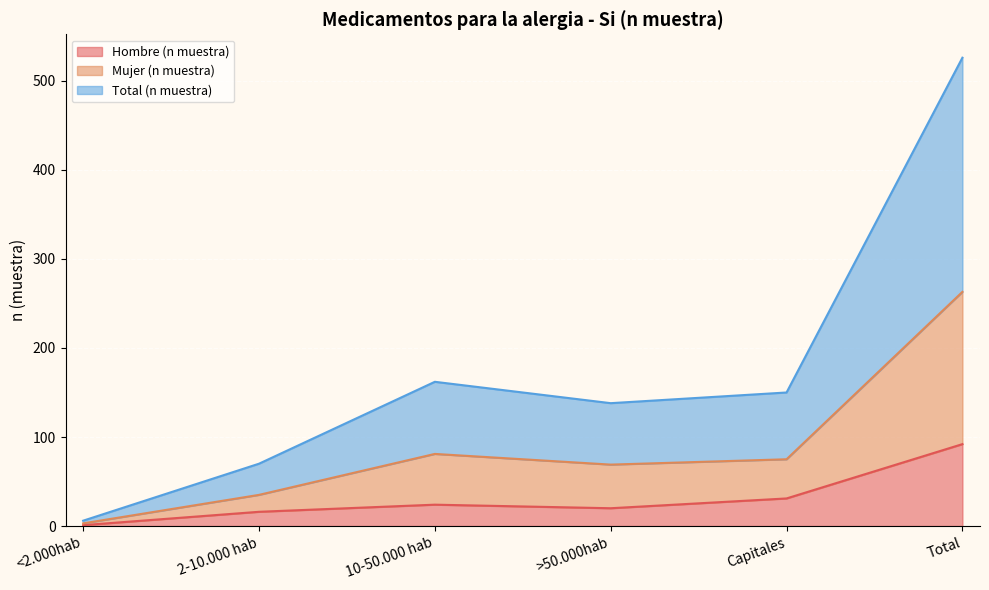

What position from the right is Total?

1